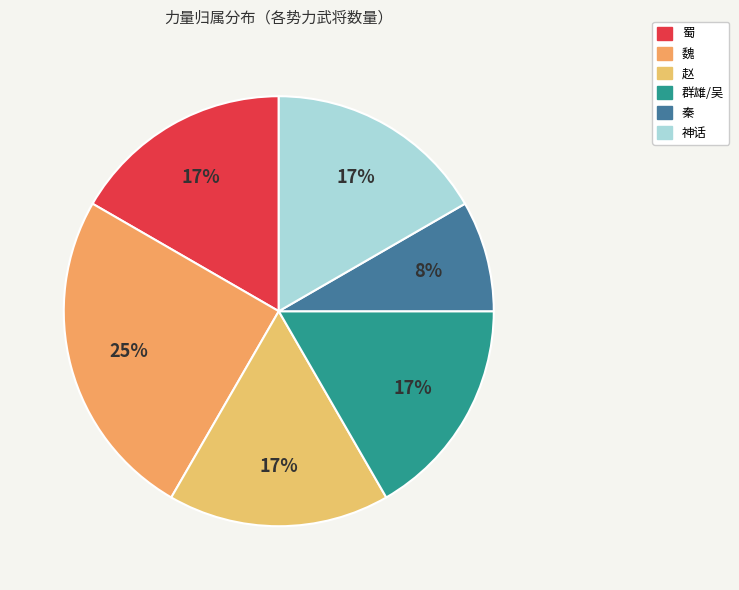

Is it true that 群雄/吴 is 17% of the pie?

True